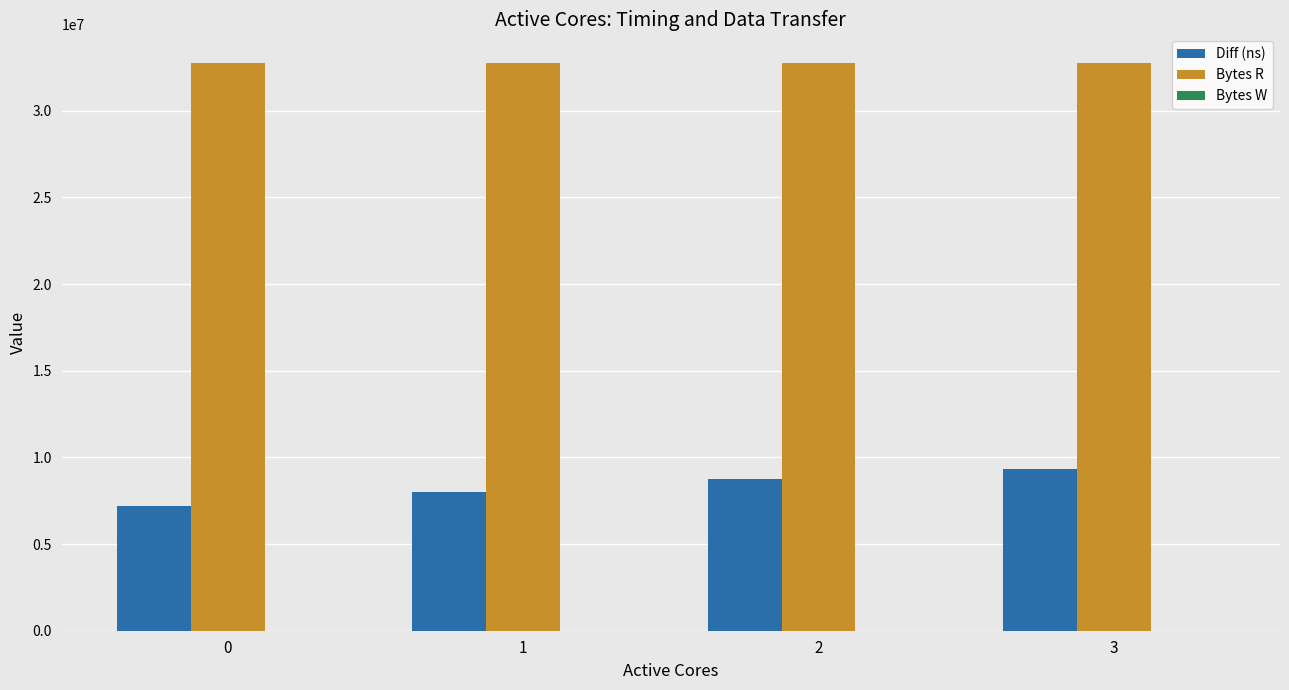

At how many categories does at least one series exceed 18859429?

4